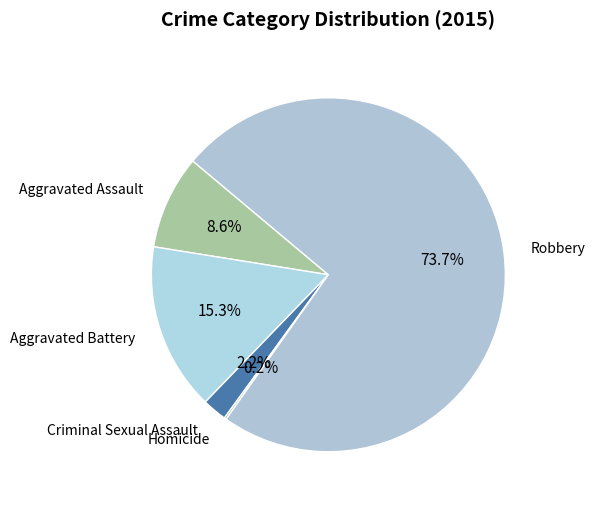

How many slices are in this pie chart?

5